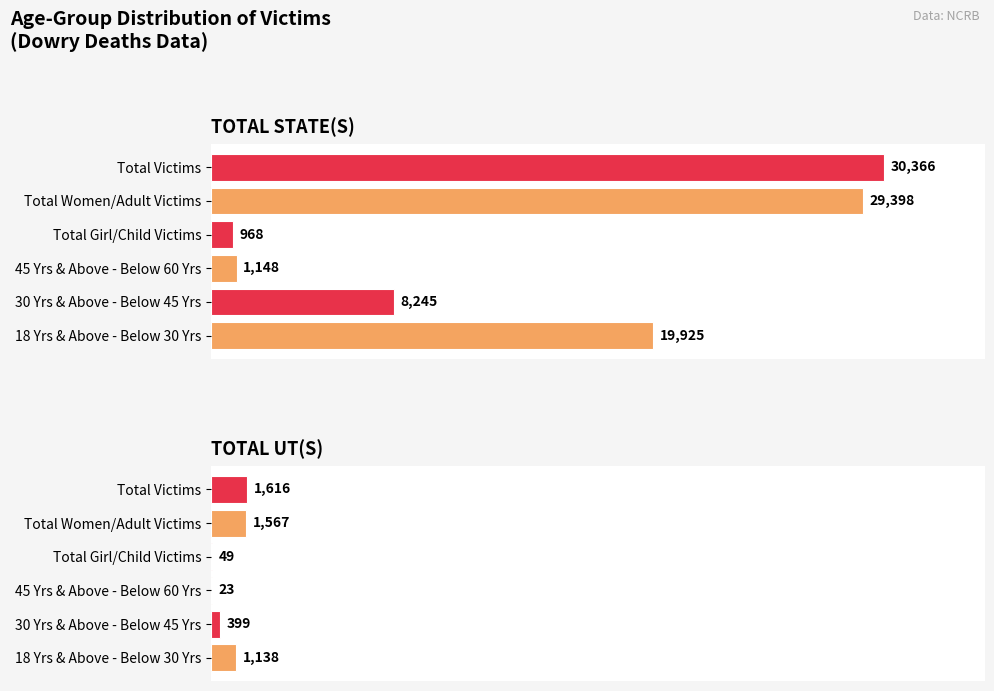

Count the 45 Years & Above - Below 60 Years values in the range 23 to 1148.

2